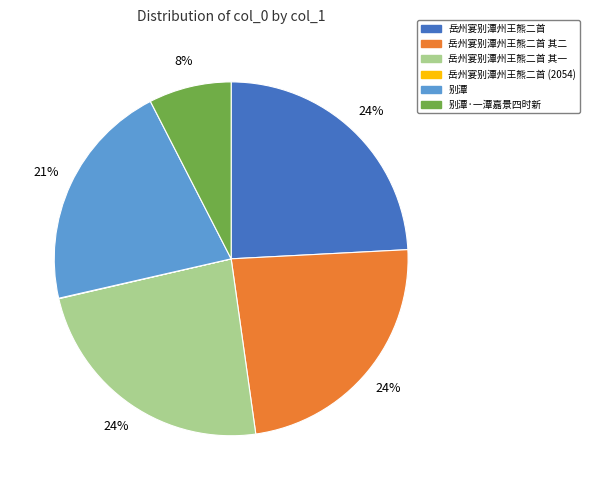

What is the ratio of the value at 岳州宴别潭州王熊二首 其二 to the value at 岳州宴别潭州王熊二首?

1.0